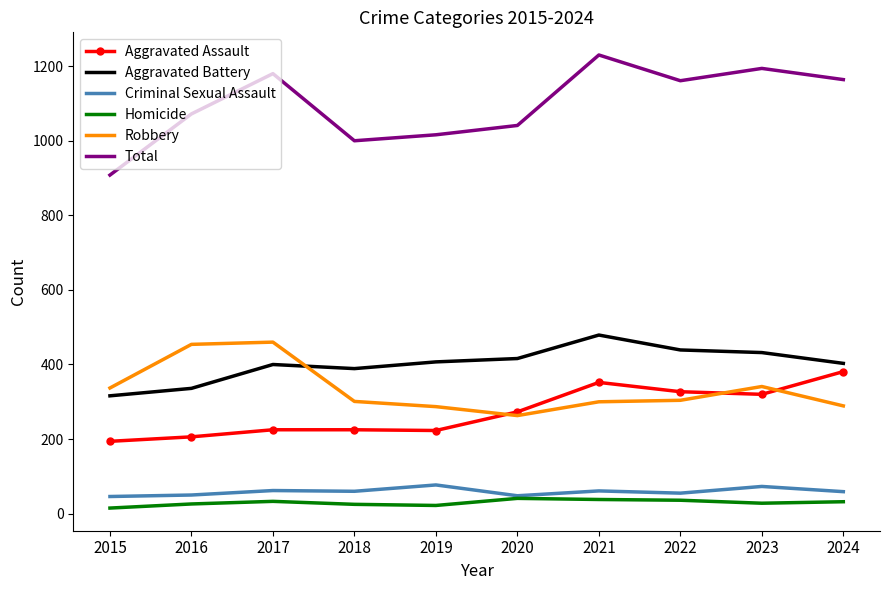

Read the Criminal Sexual Assault value at 2021.

61